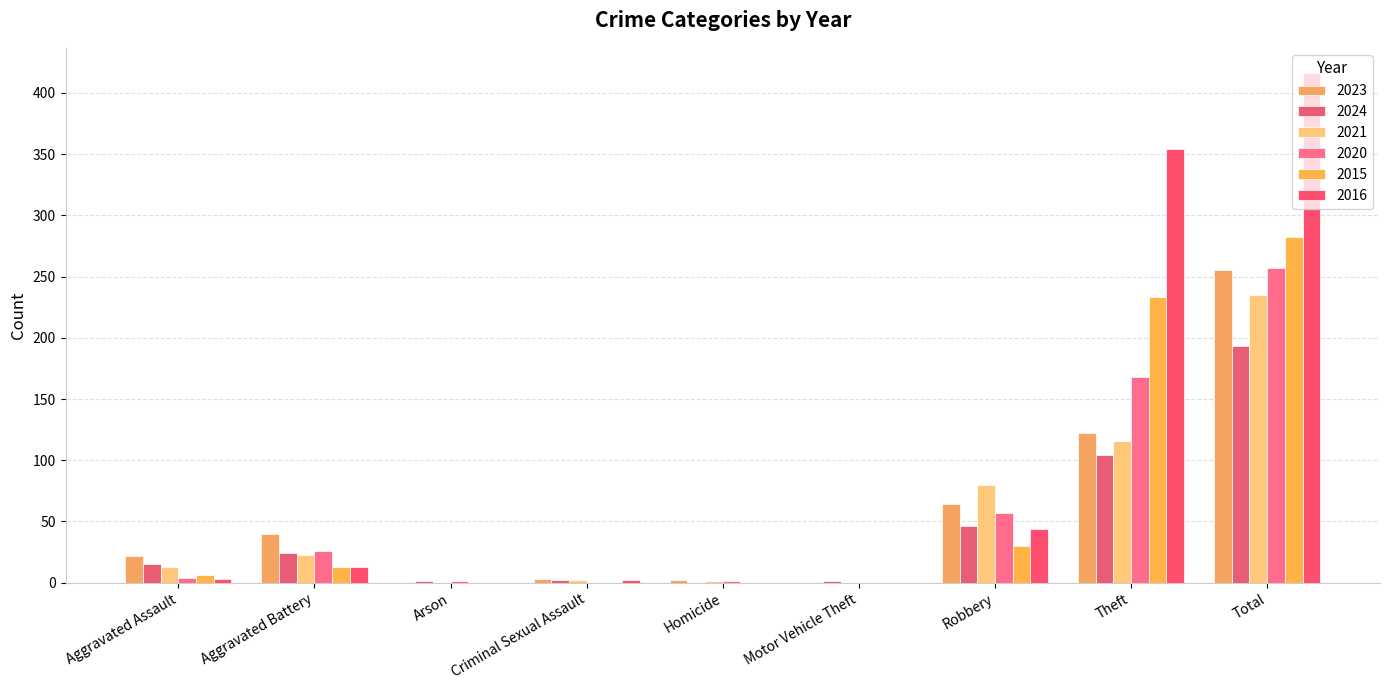

Where is 2023 nearest to the value 127?

Theft